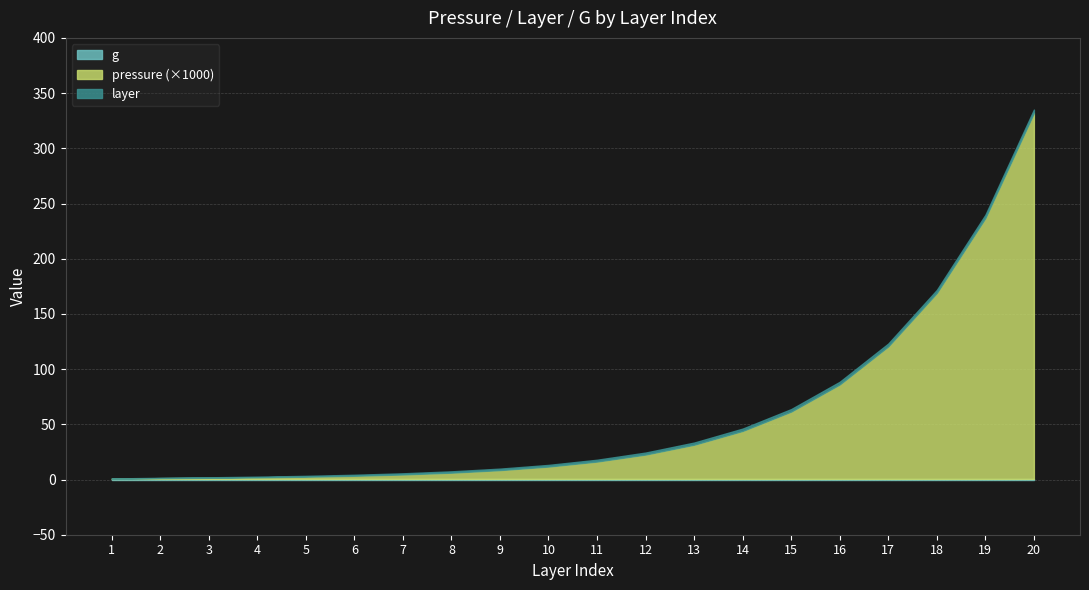

How many lines are shown in the chart?

3